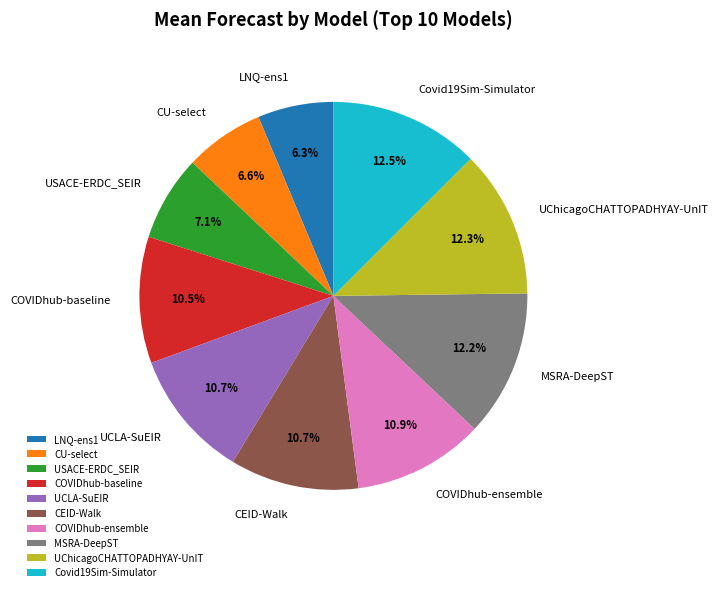

True or false: CU-select accounts for 7% of the total.

True